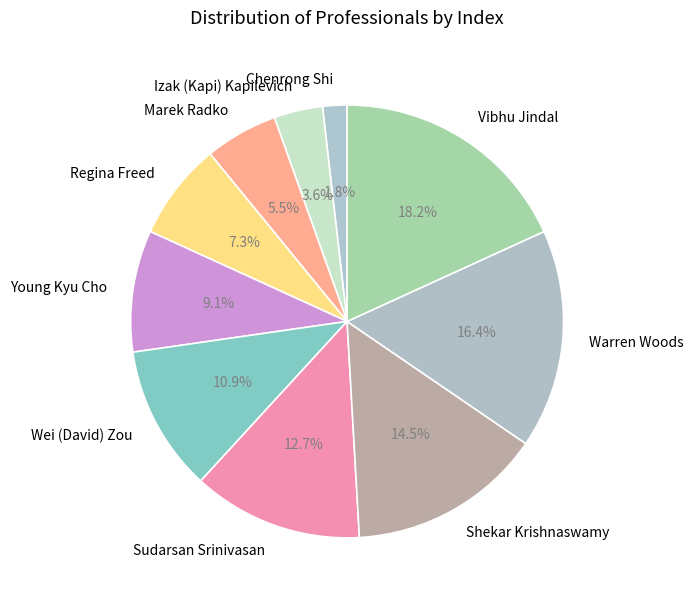

What is the largest slice in the pie chart?

Vibhu Jindal